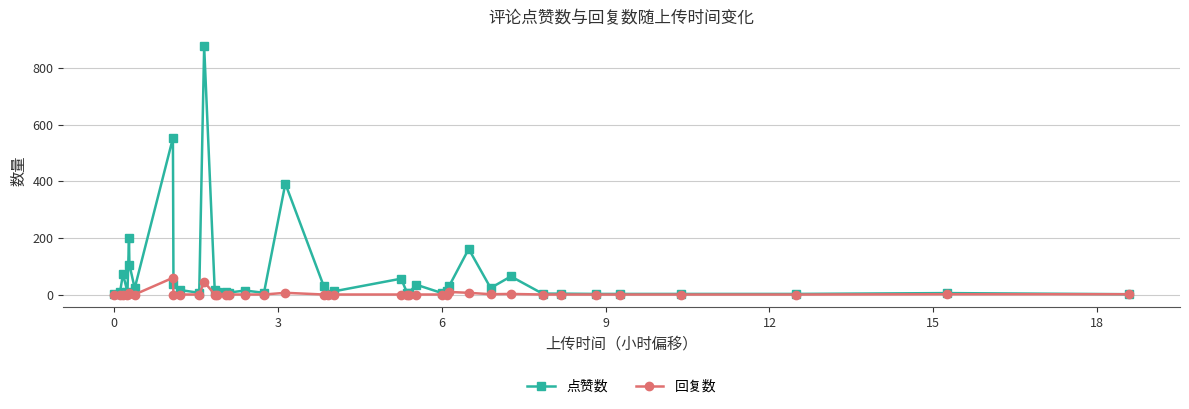

What is the value of the 点赞数 point at the 2nd from the left?

9